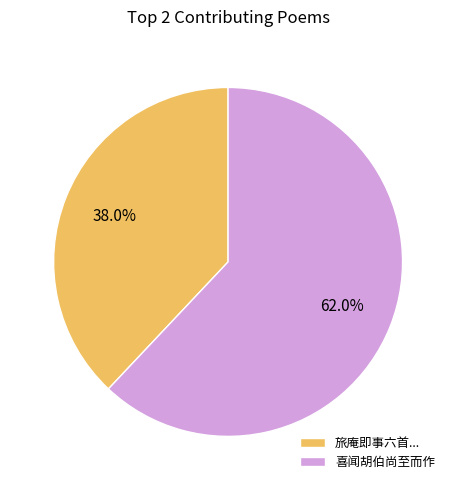

Rank the categories by value from lowest to highest.

旅庵即事六首..., 喜闻胡伯尚至而作